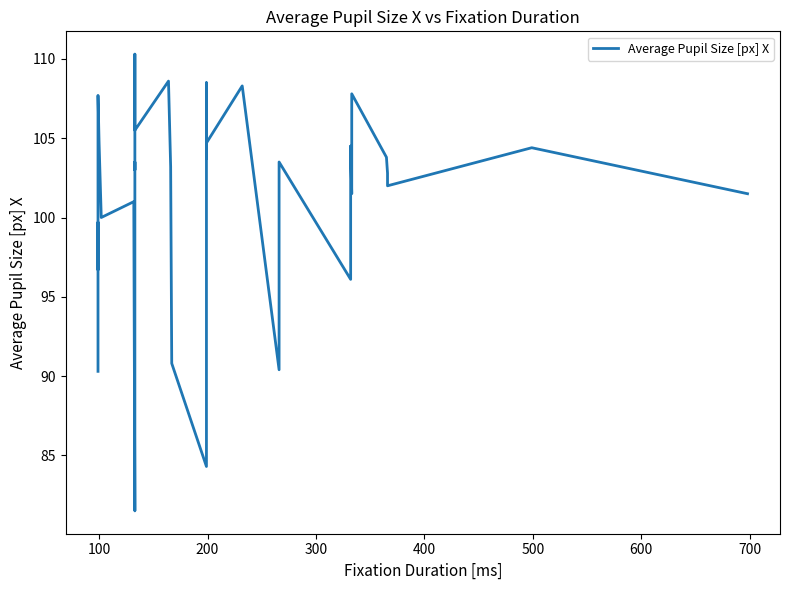

What is the difference between the second highest and minimum values?

27.1